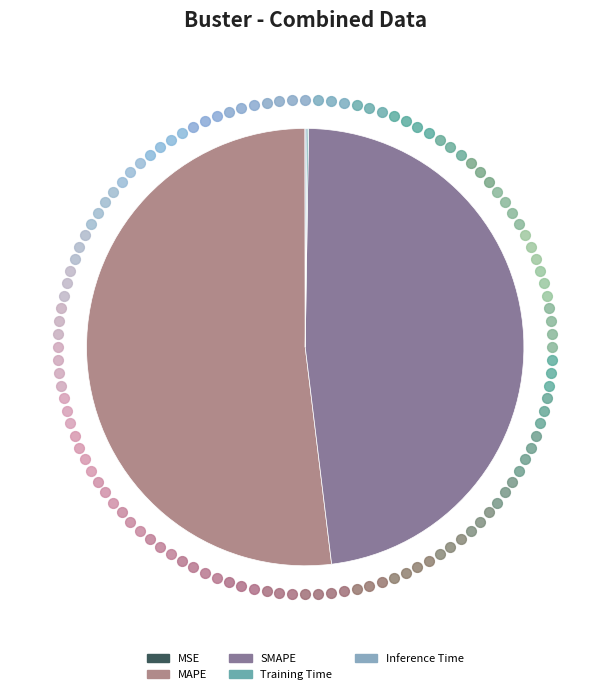

To the nearest percent, what portion does SMAPE represent?

48%